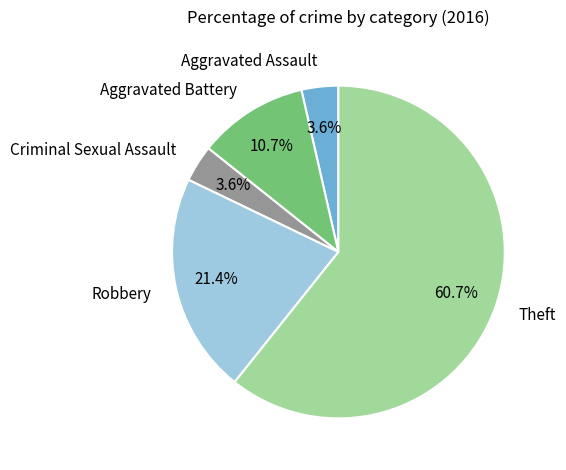

What is the largest slice in the pie chart?

Theft